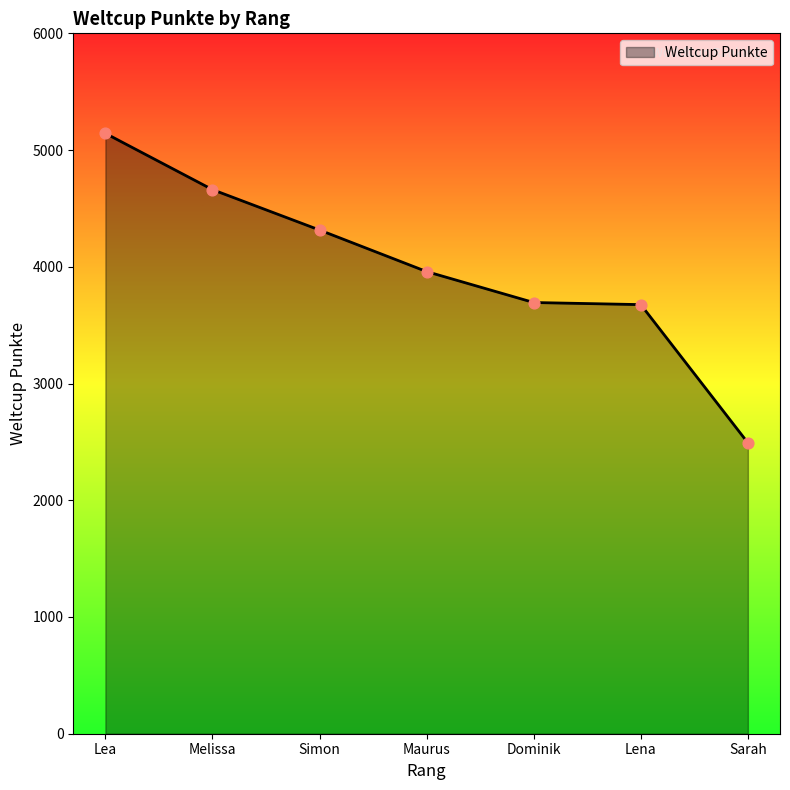

Approximately how many times larger is the value at Lena compared to Maurus?

0.9